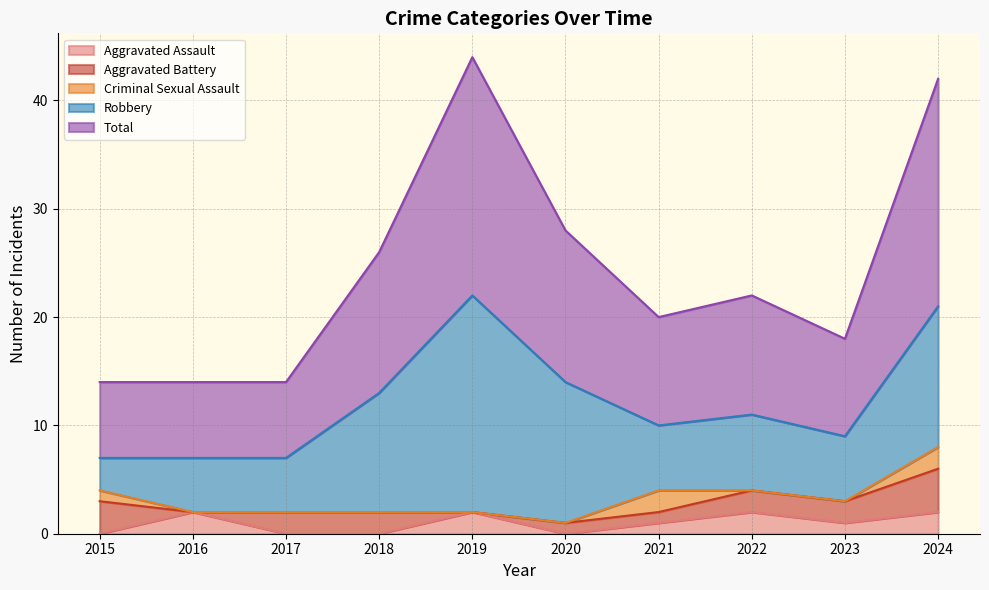

Where is the first local maximum for Aggravated Assault?

2016